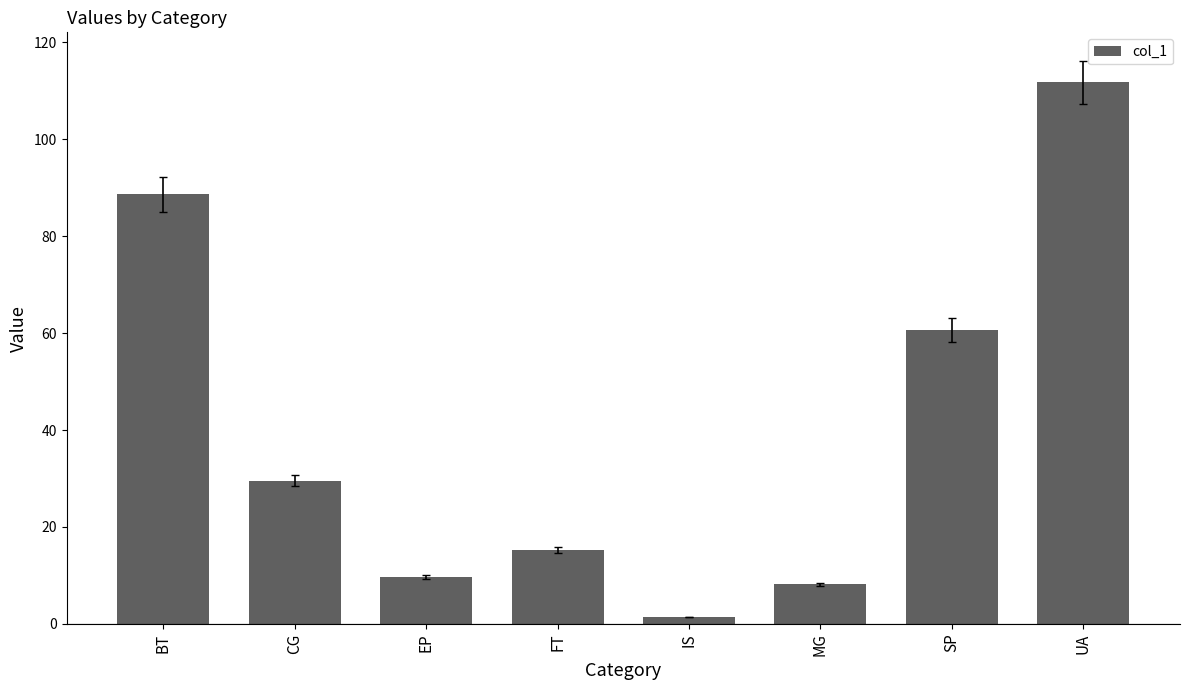

Rank the categories by value from highest to lowest.

UA, BT, SP, CG, FT, EP, MG, IS